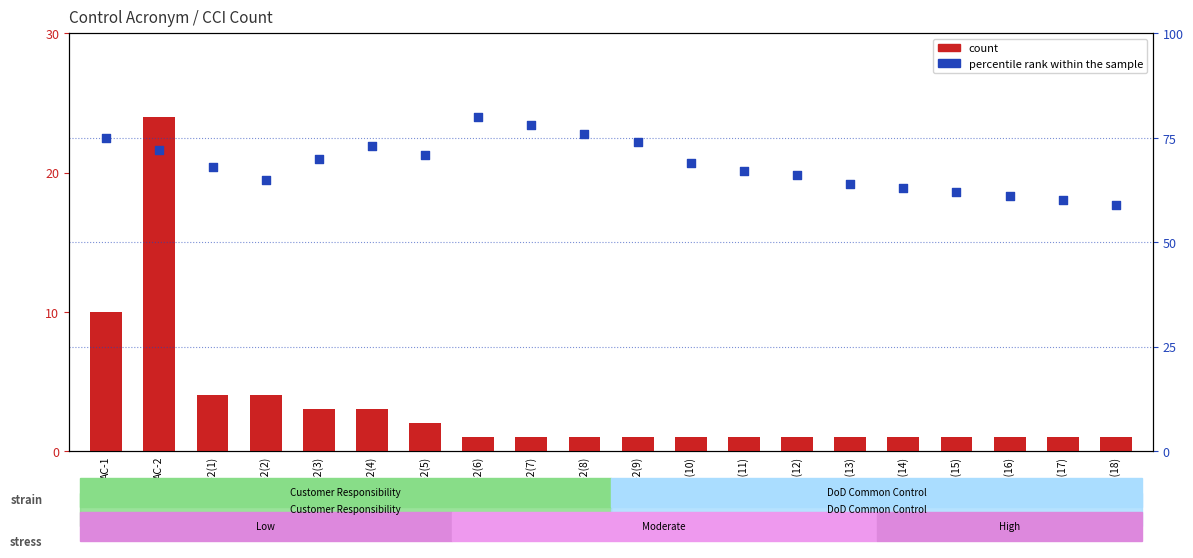

Which series has the largest Y range (max minus min)?

count